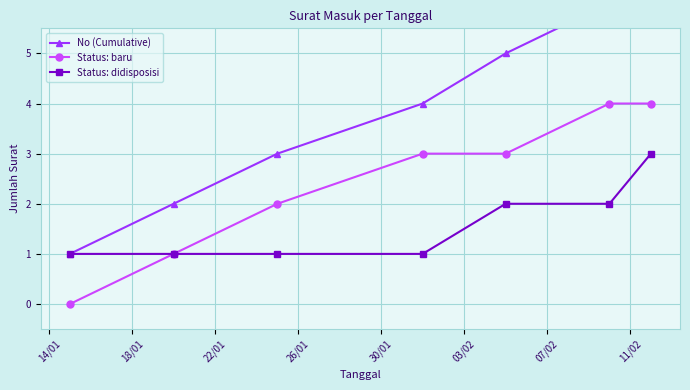

What is the highest value of the Status: didisposisi series?

3